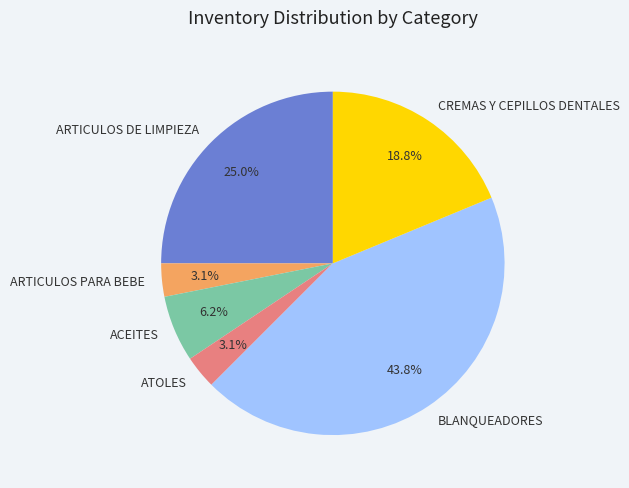

Between BLANQUEADORES and ARTICULOS DE LIMPIEZA, which is larger?

BLANQUEADORES